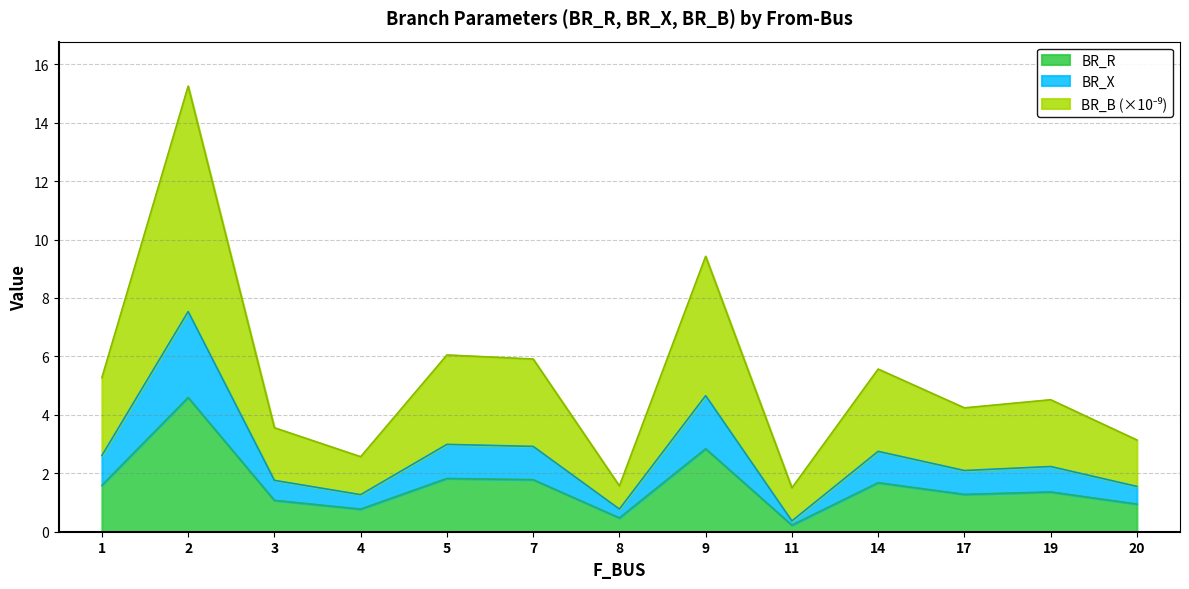

What is the total value across all series at 14?

5.6